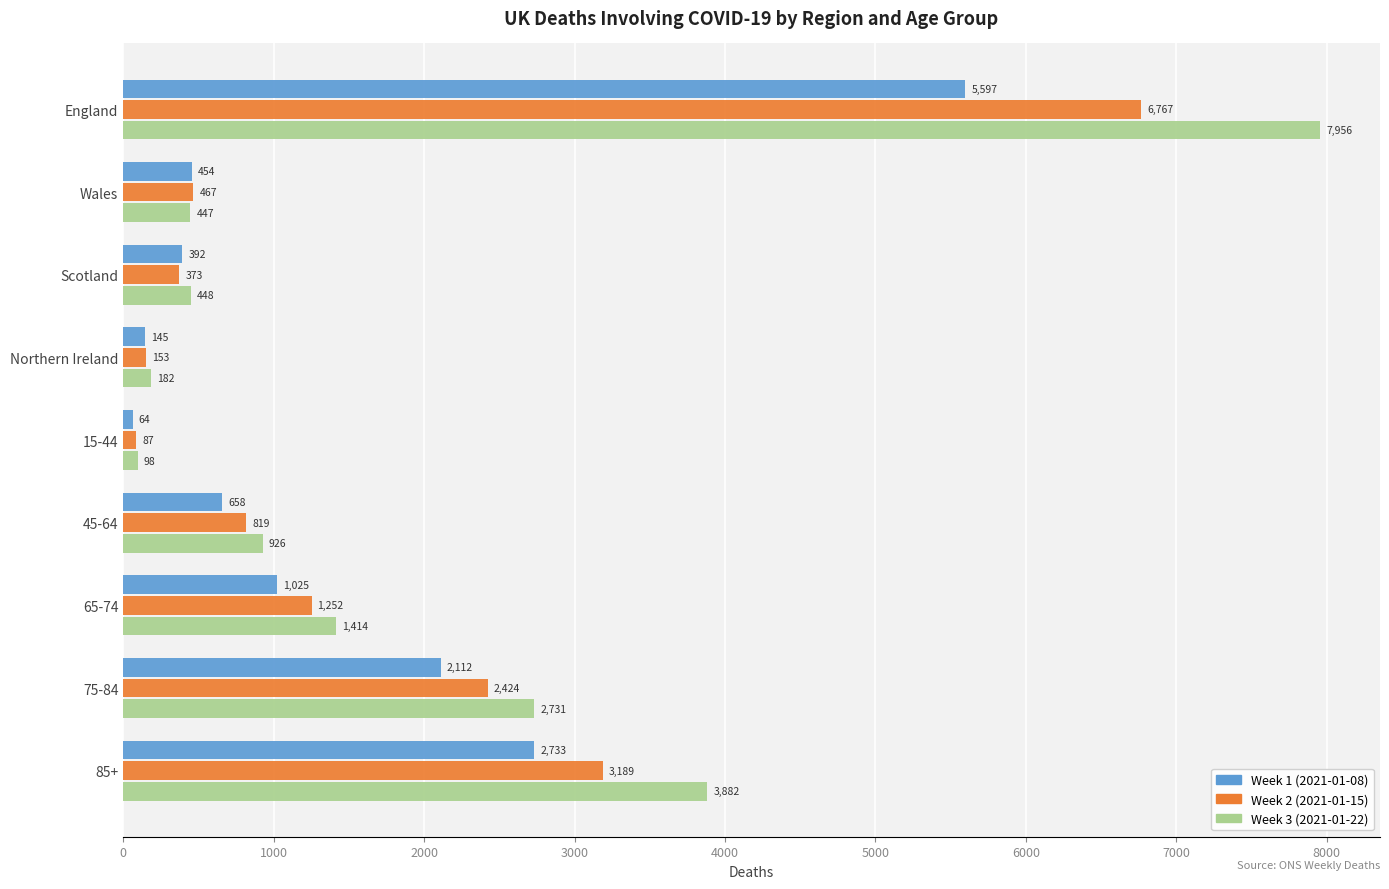

Rank the series by their maximum value, from highest to lowest.

Week 3 (2021-01-22), Week 2 (2021-01-15), Week 1 (2021-01-08)